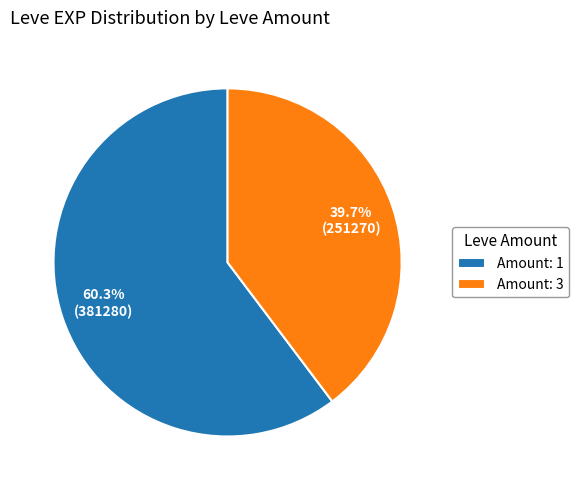

What percentage is NOT represented by Amount: 1?

39.7%